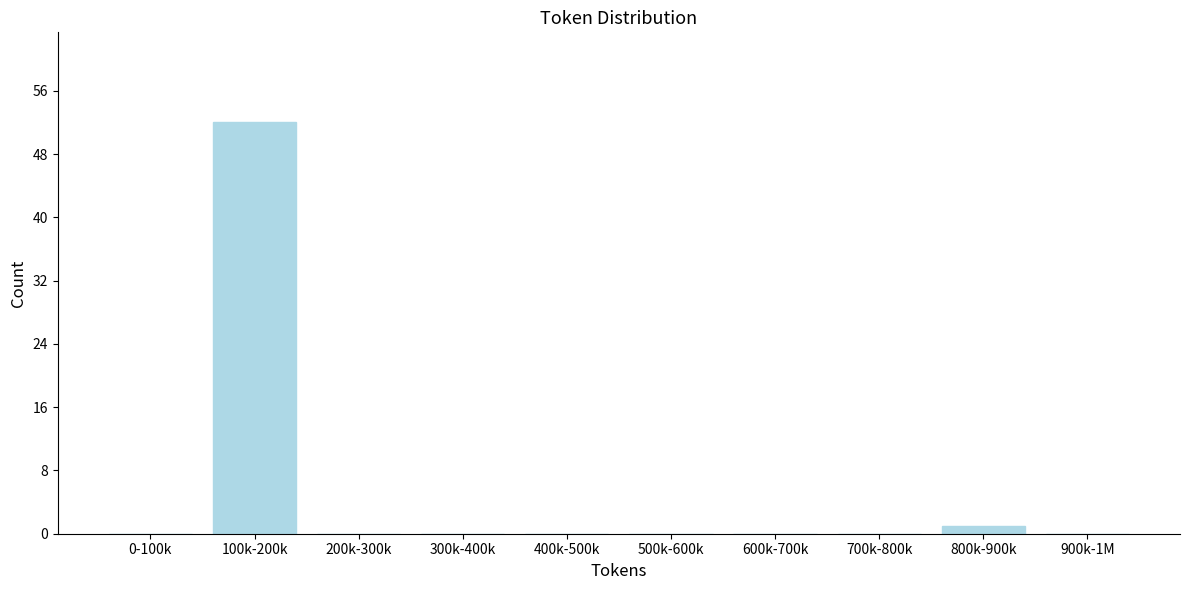

Reading left to right, what are all the values shown in this chart?

0-100k=0	100k-200k=52	200k-300k=0	300k-400k=0	400k-500k=0	500k-600k=0	600k-700k=0	700k-800k=0	800k-900k=1	900k-1M=0